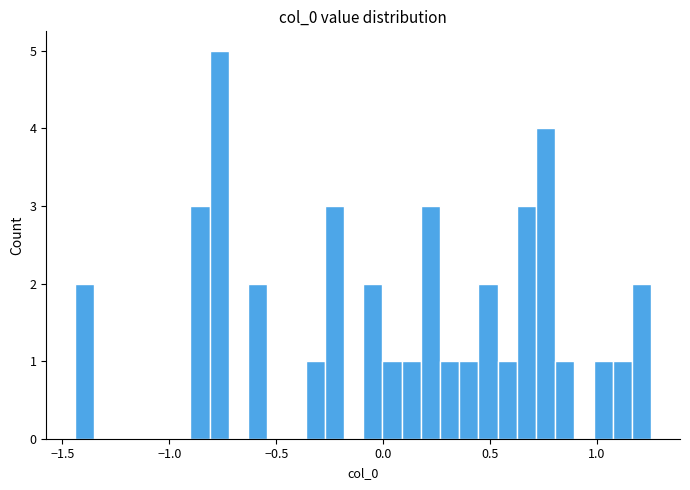

Around what value on the x-axis is the tallest bar? Give the approximate position of its centre, as read against the axis.

-0.75